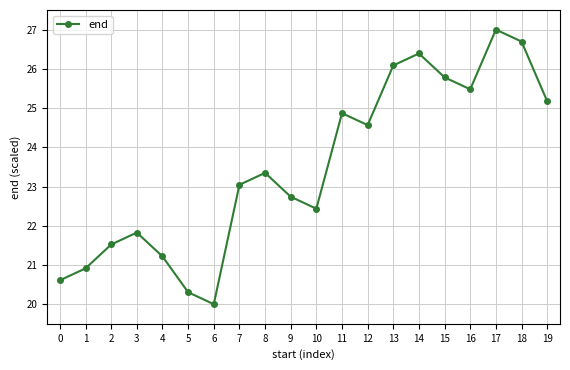

What is the value of the 11th point from the left?

22.4